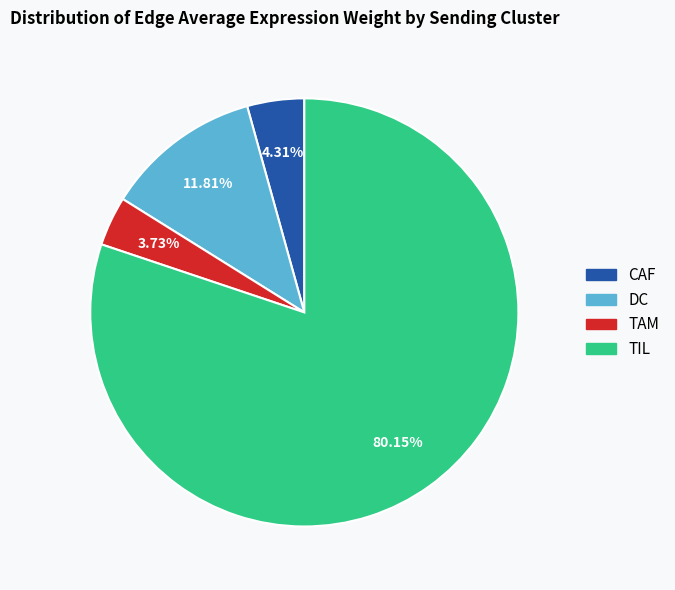

Count the number of slices in the pie.

4